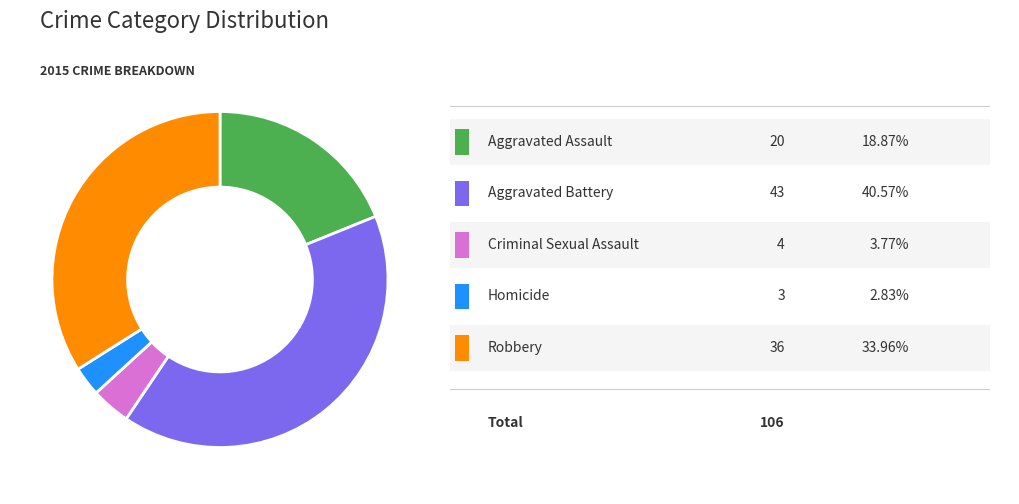

Does any single category account for the majority?

No